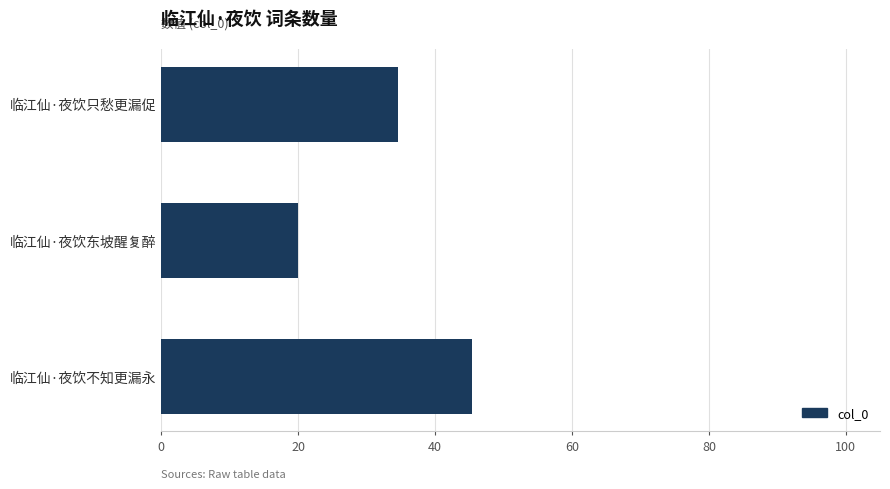

What is the sum of all values?

100.0